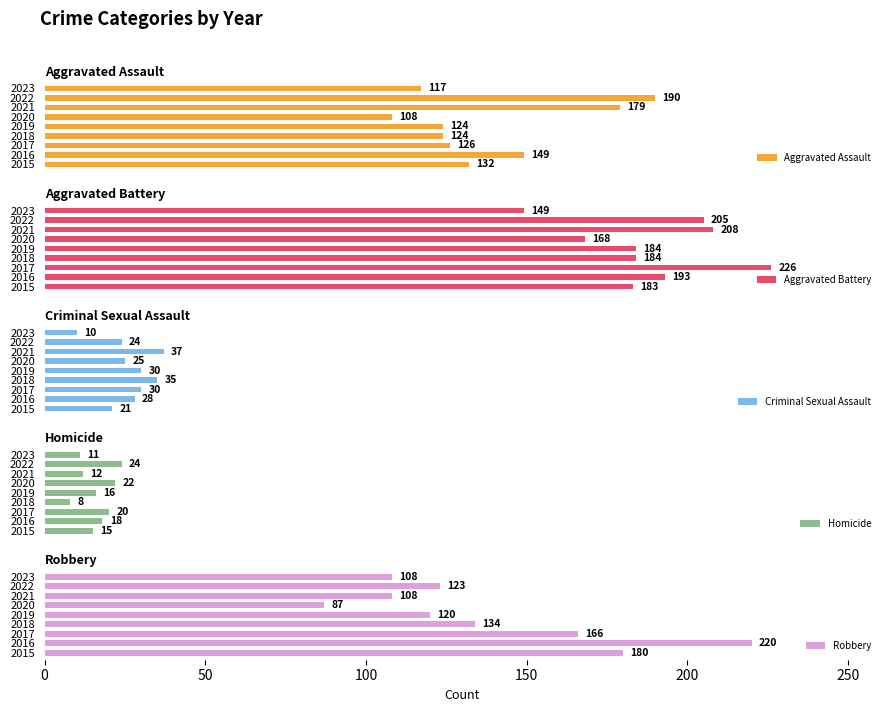

How many values in the Aggravated Assault series exceed 126?

4